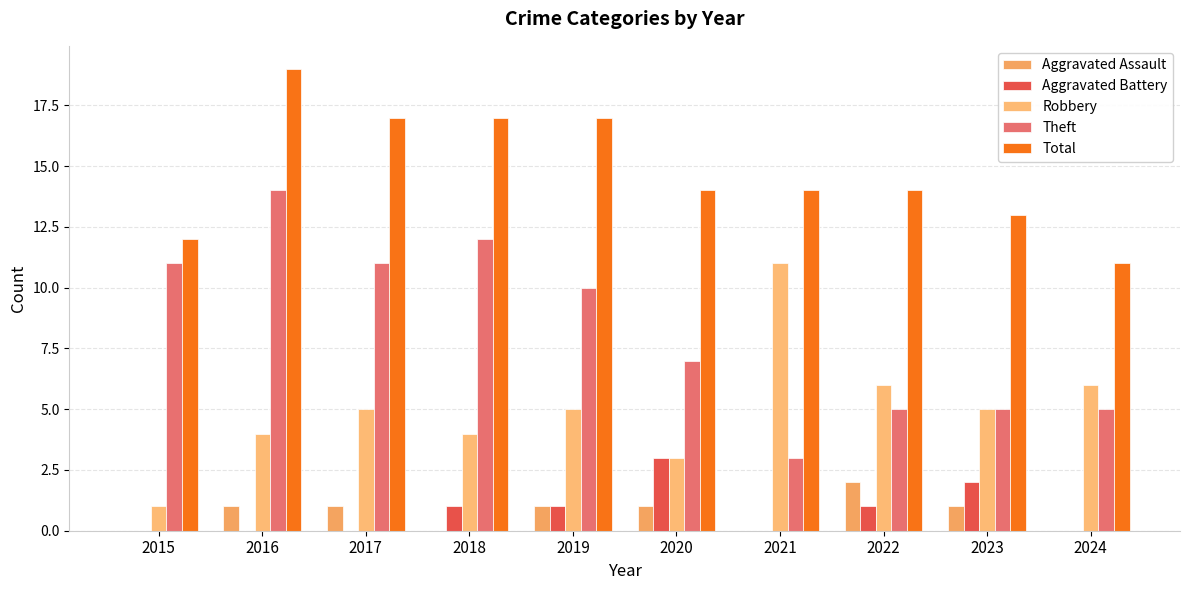

Which has a higher value, 2016 or 2015?

2016